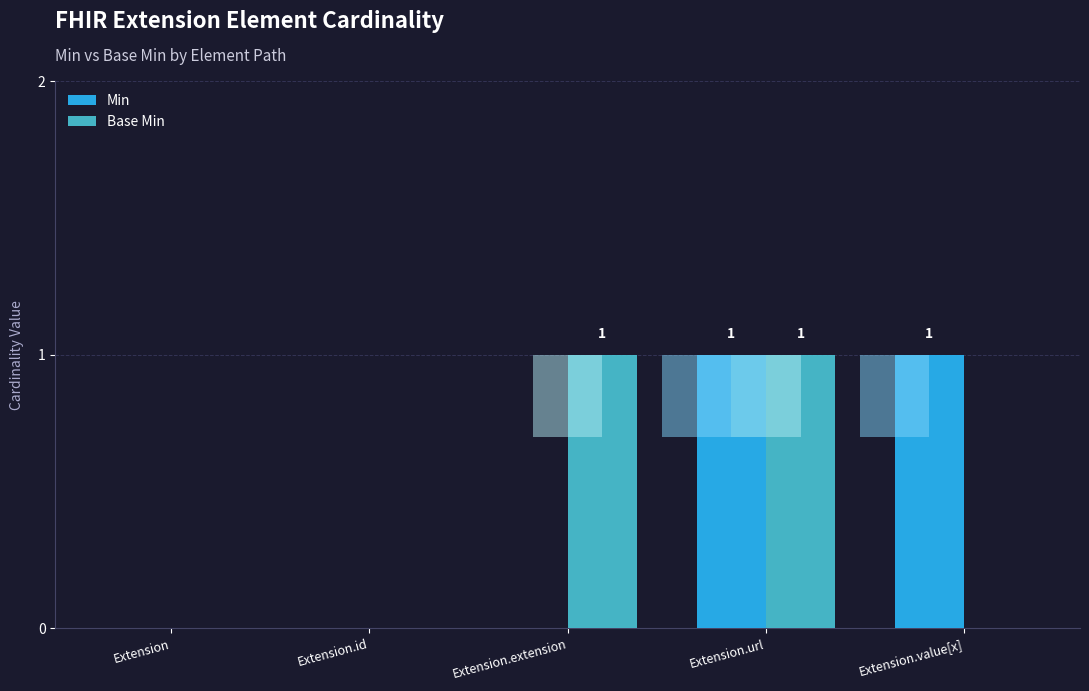

What is the highest value of the Base Min series?

1